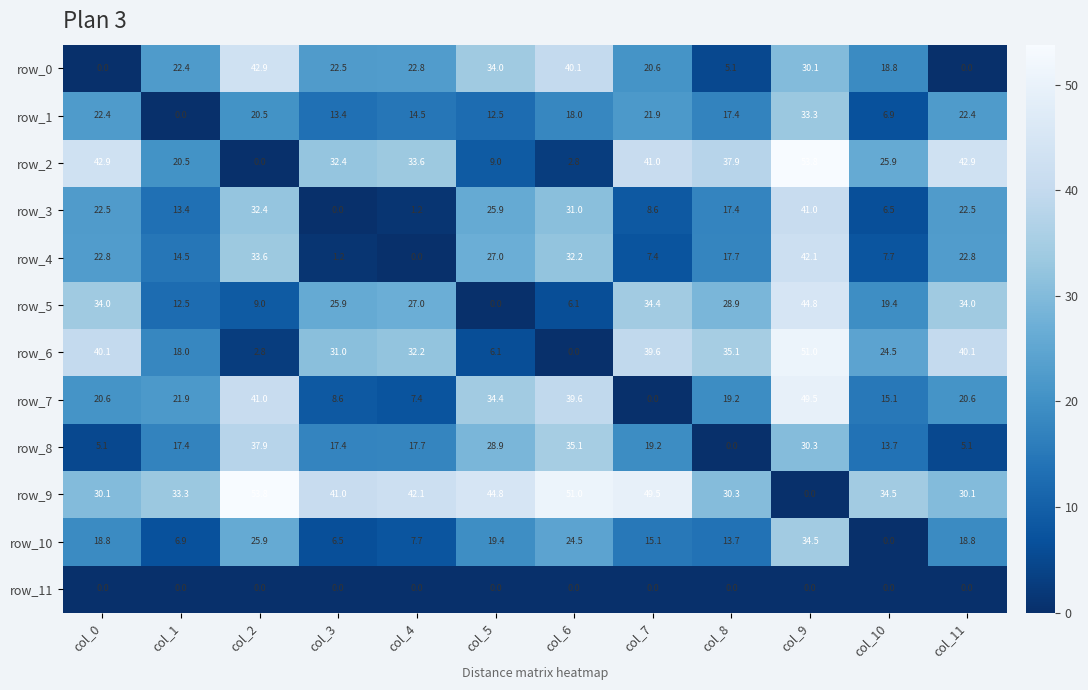

What is the average value of the row_1 series?

16.9